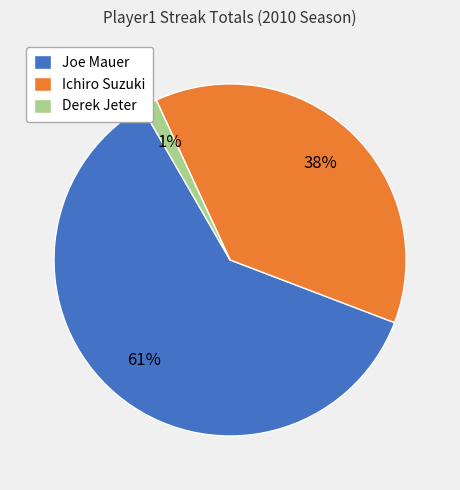

How many slices are in this pie chart?

3